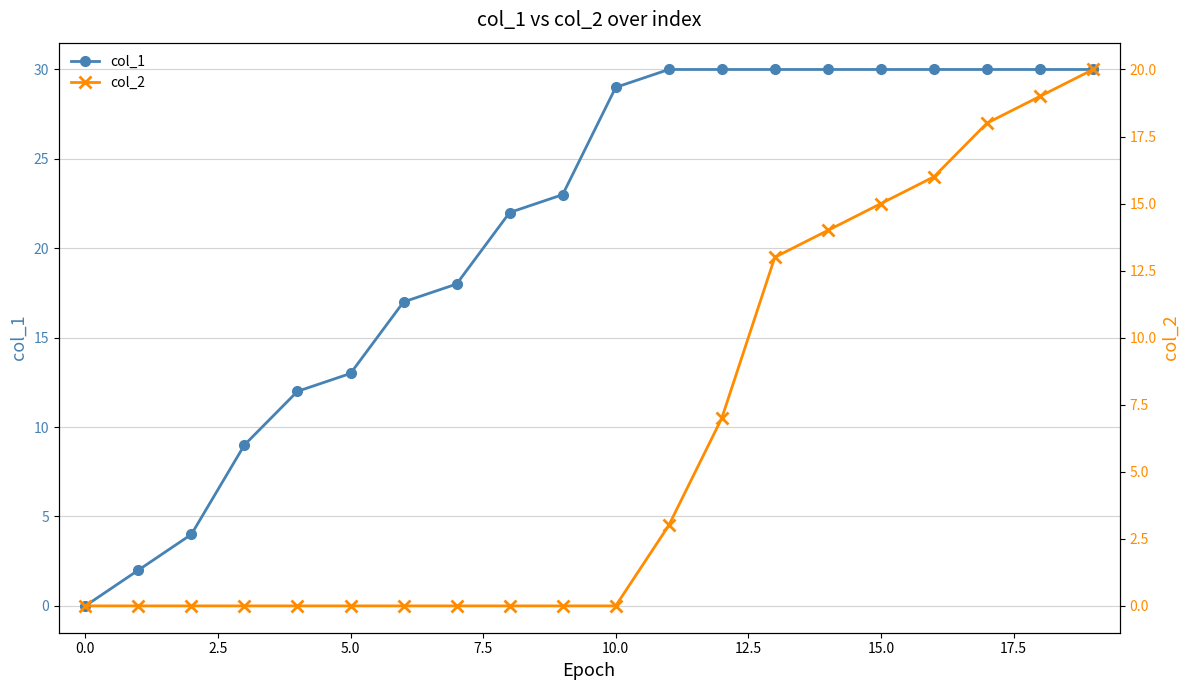

The value of col_1 at 17.5 is 38. True or false?

False